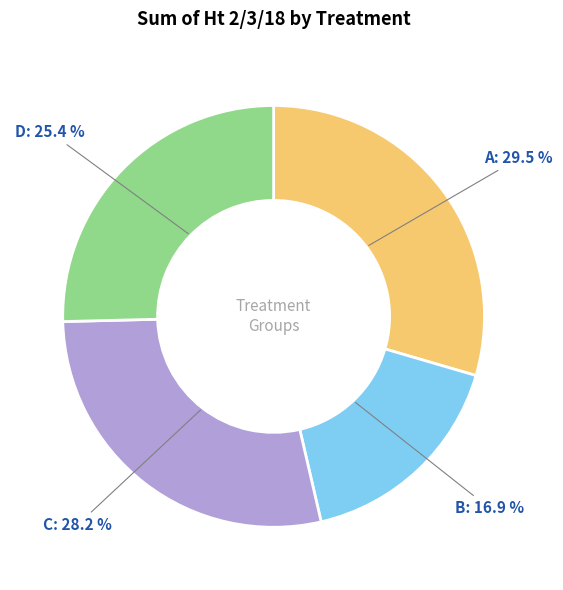

Which category has the smallest portion of the pie?

B